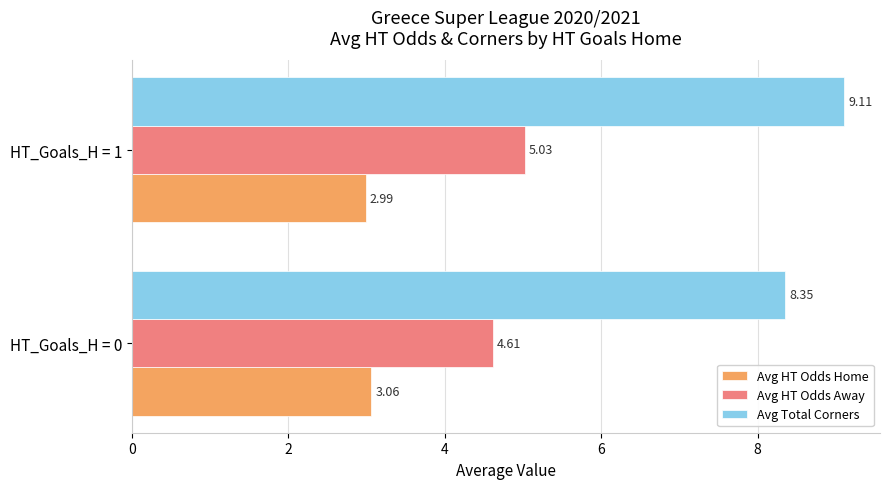

Which series has the widest spread of values?

Avg Total Corners